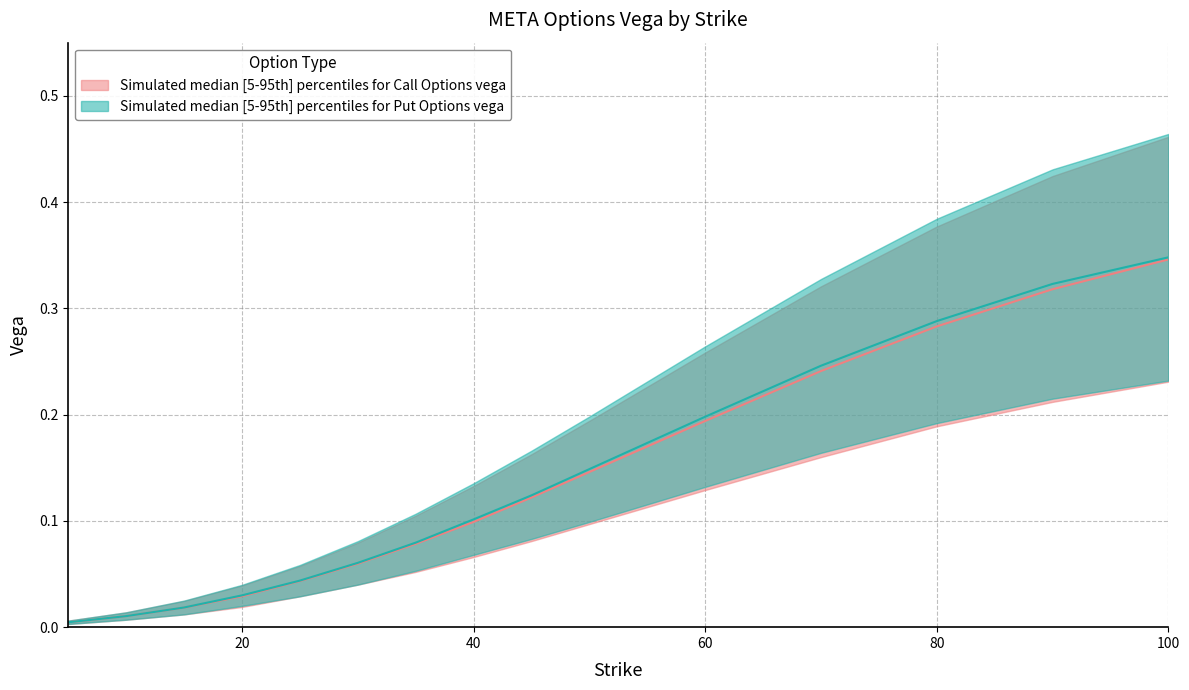

True or false: put_vega_lower and call_vega_lower cross at least once.

False